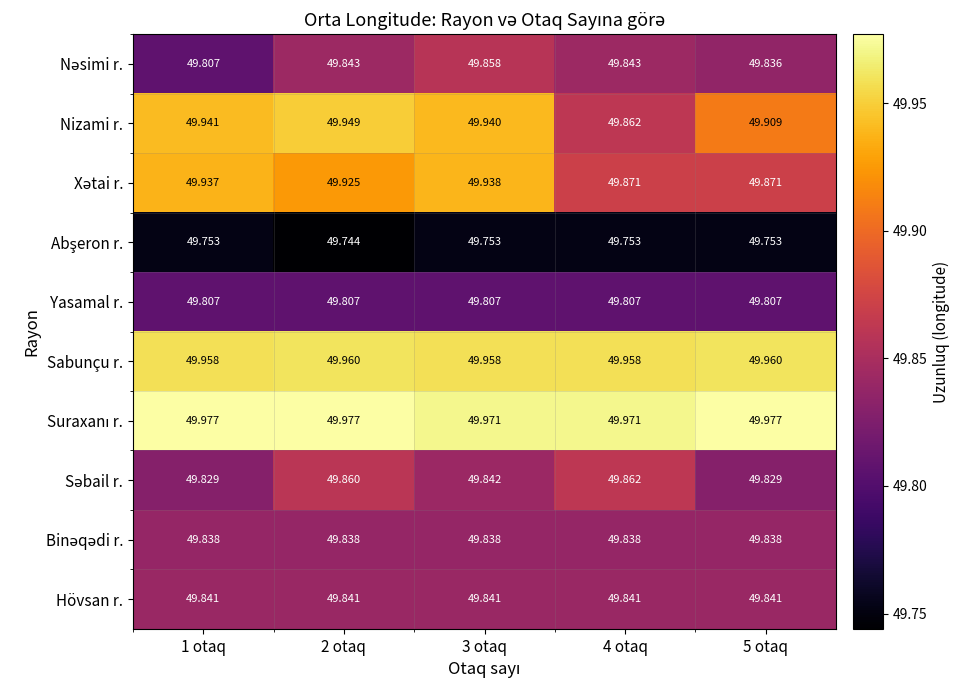

Which series has the largest range (max minus min)?

Nizami r.